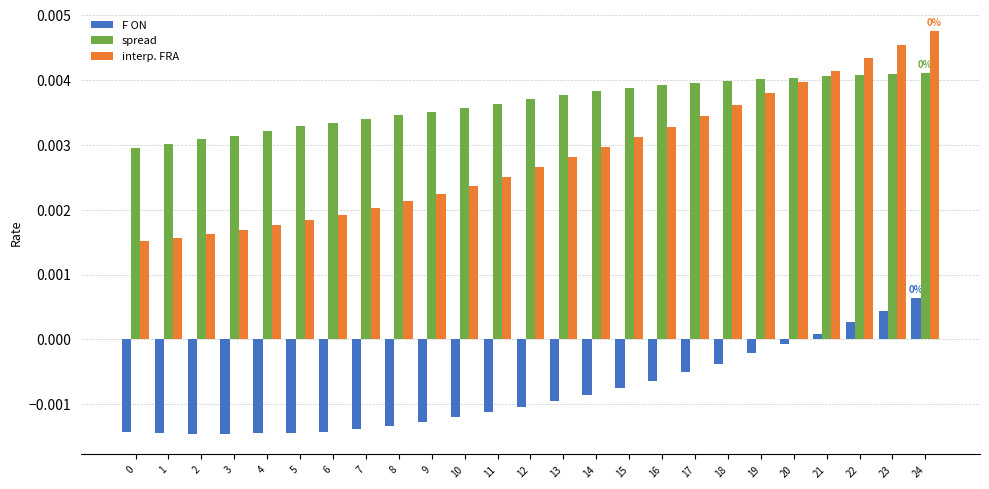

List the series in order of their peak value, lowest first.

F ON, spread, interp. FRA